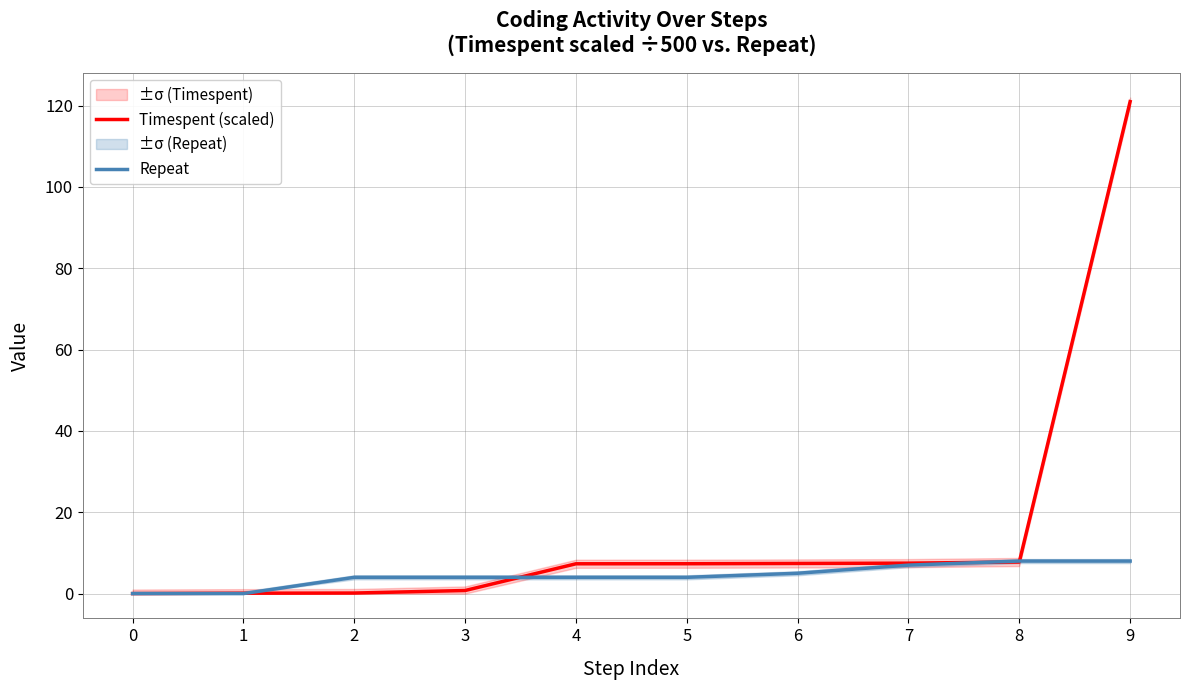

What is the difference between the highest and lowest values at 7?

0.5